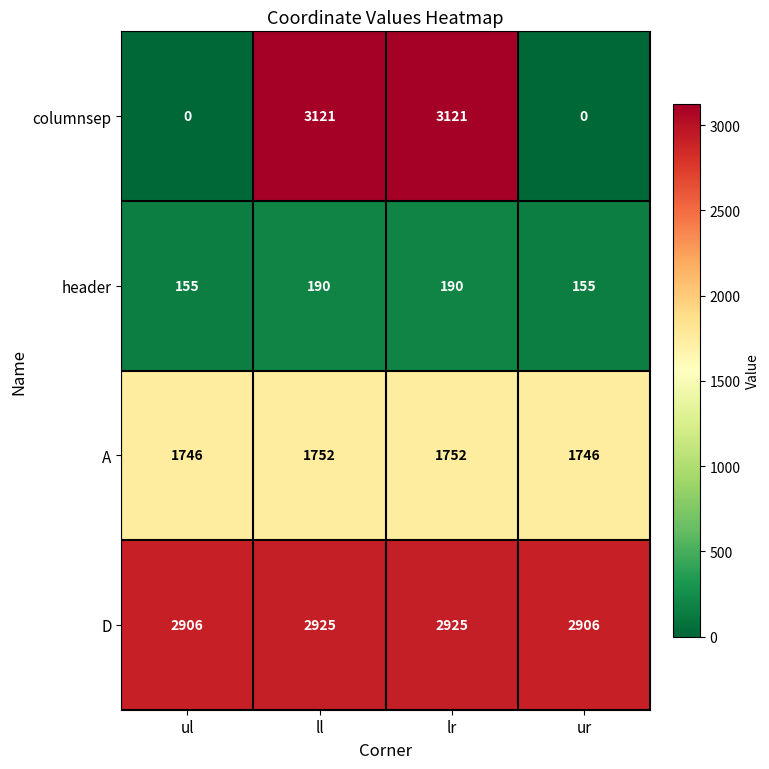

What is the difference between the header values at ur and ll?

35